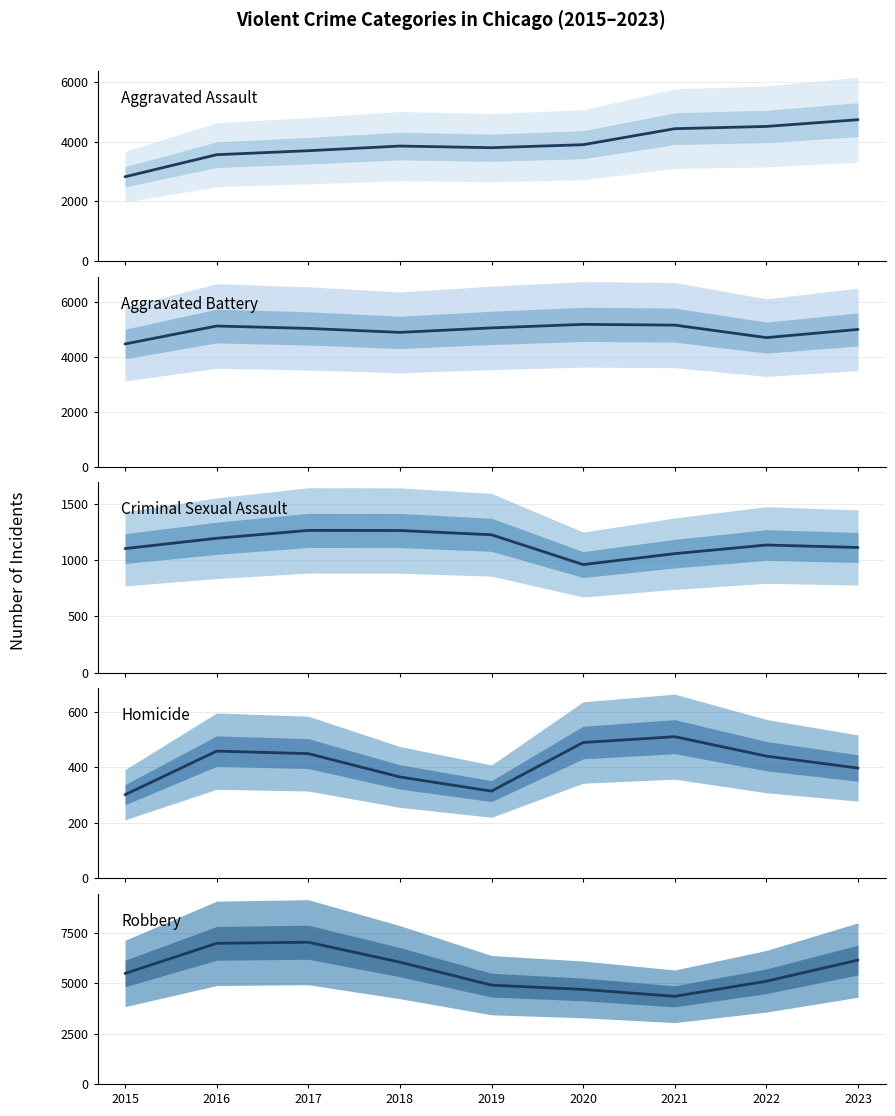

How many intersections are there between Aggravated Battery and Robbery?

2